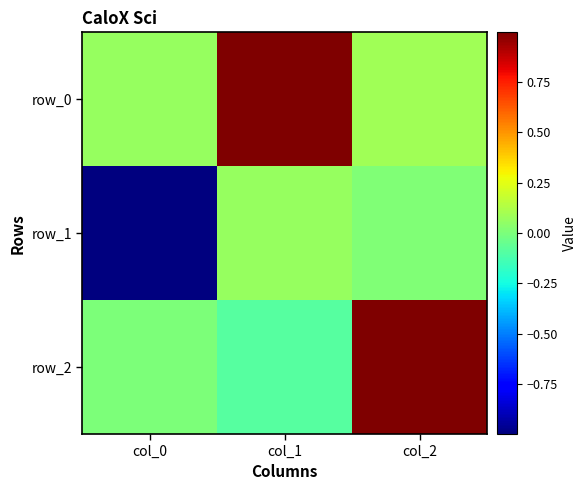

Count the number of categories in the chart.

3